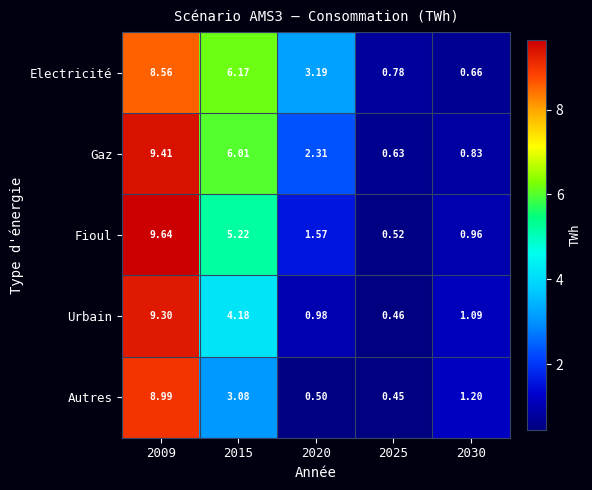

How many data points in Urbain are above 1?

3